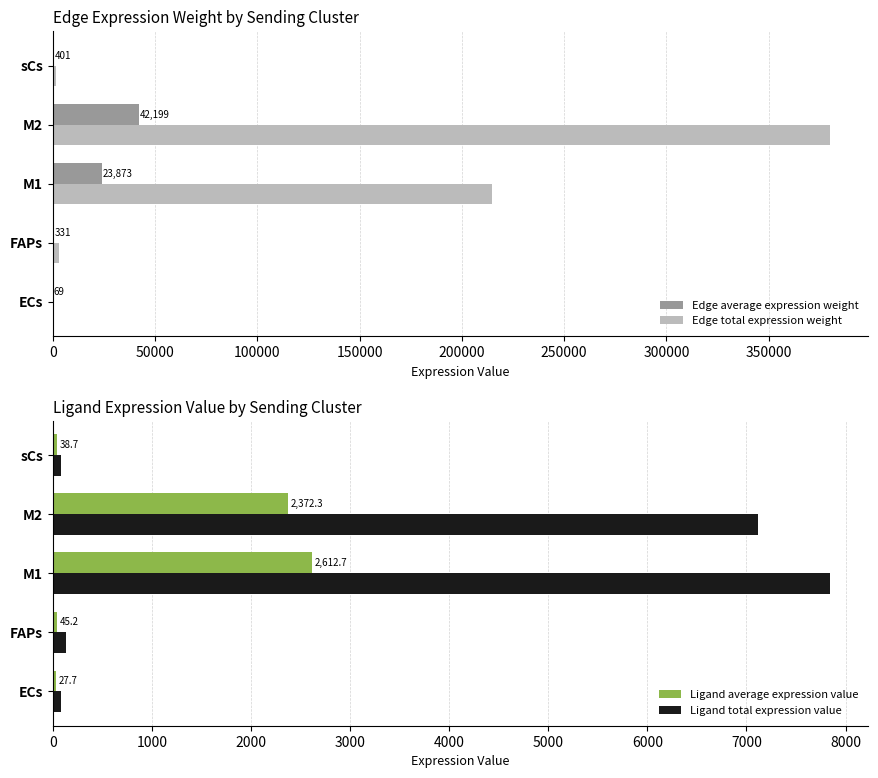

What is the difference between the maximum and minimum values in the Edge average expression weight series?

42130.5